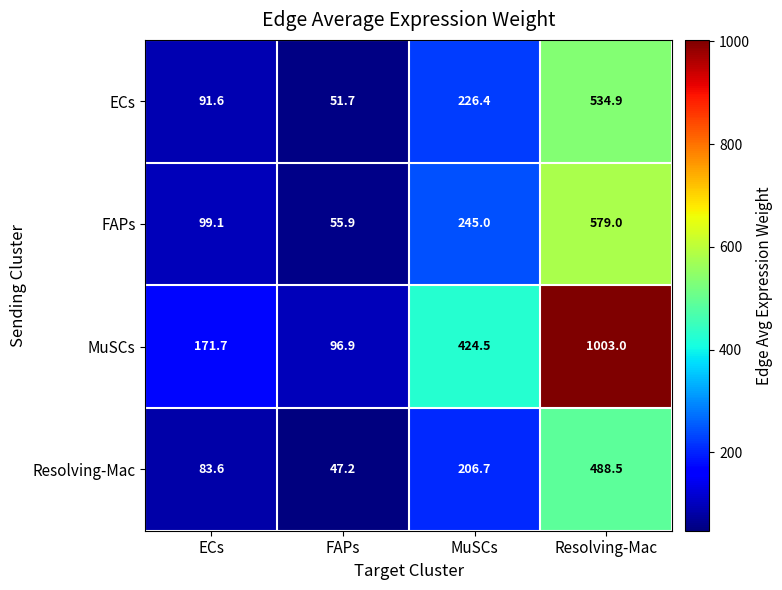

What is the greatest value displayed?

1003.0